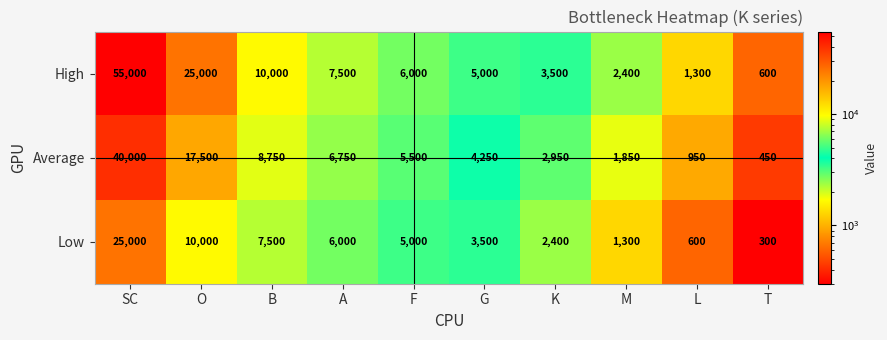

Which series has the widest spread of values?

High